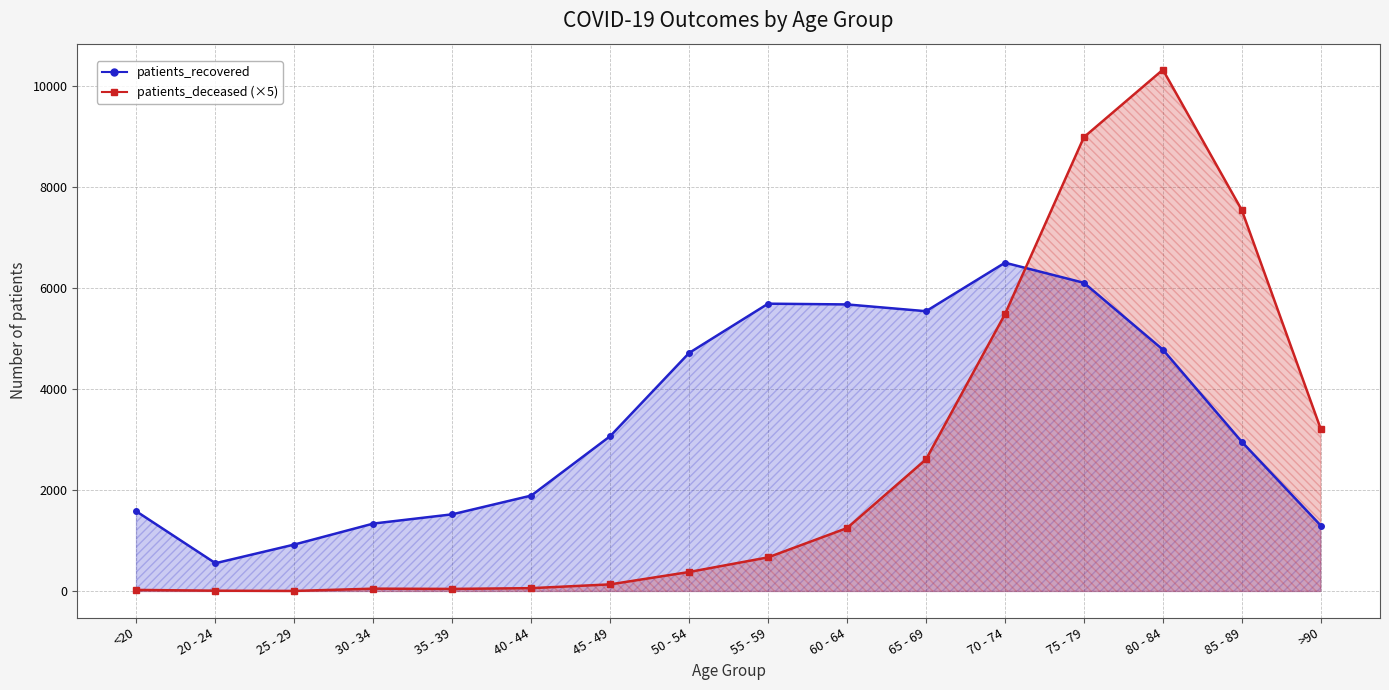

At how many categories does at least one series exceed 10004?

1